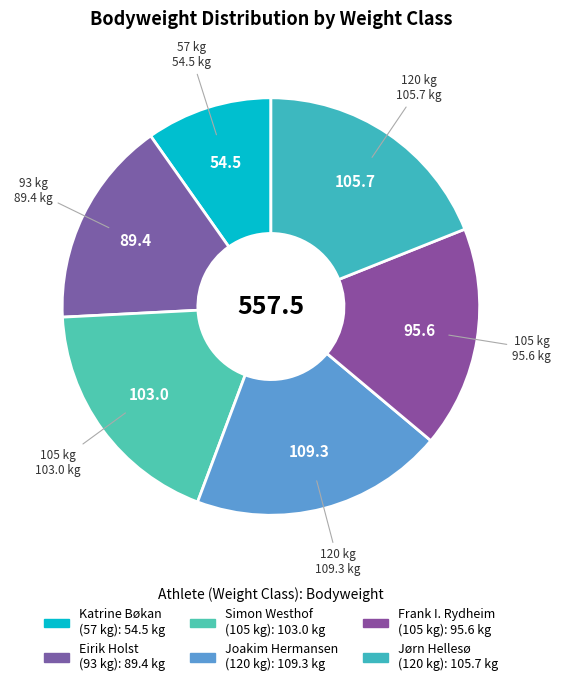

How many slices are in this pie chart?

6